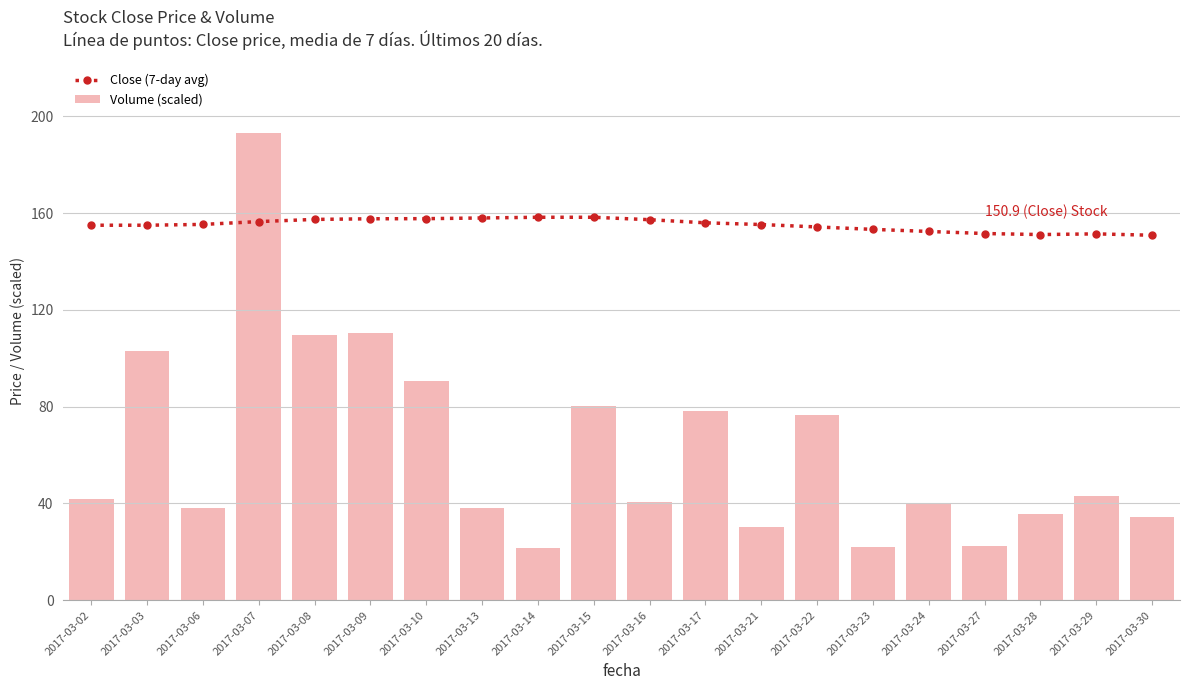

What is the sum of the Close (7-day avg) values at 2017-03-17 and 2017-03-16?

313.3